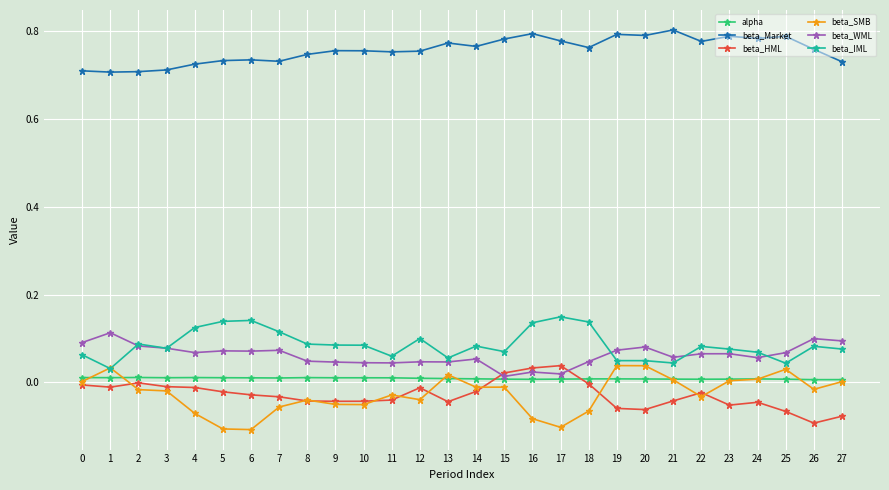

At which category does beta_WML reach its first local peak?

1